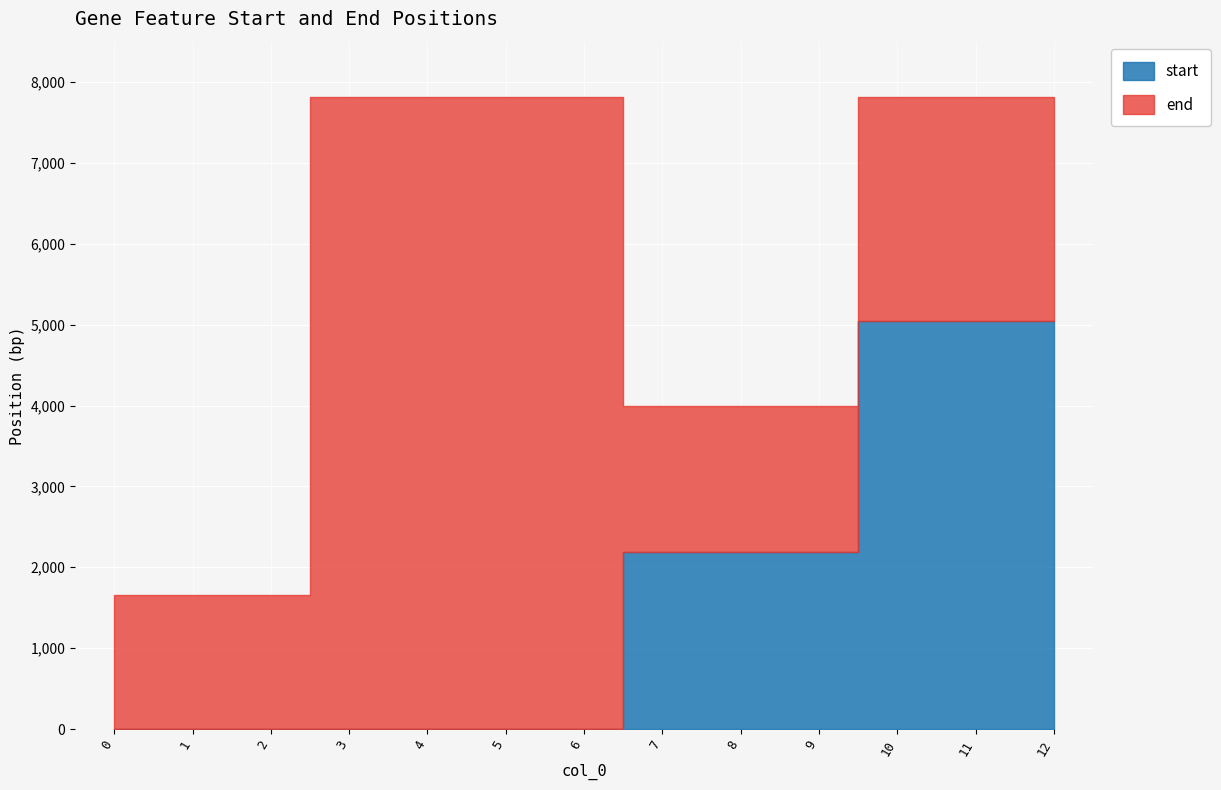

What is the maximum value for start?

5042